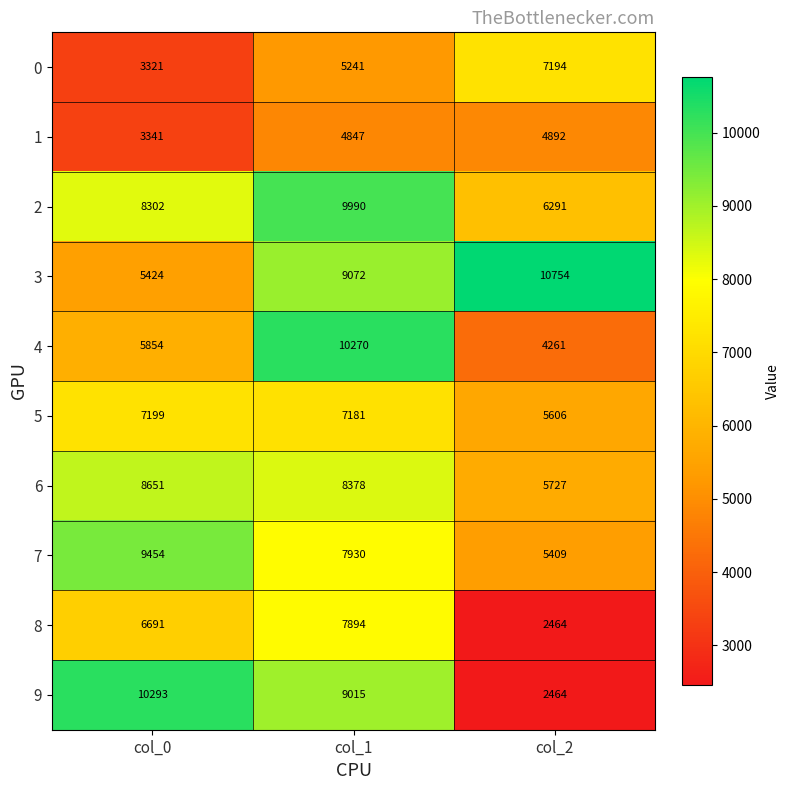

What value does the 8 series have at col_1, to the nearest 50?

7900